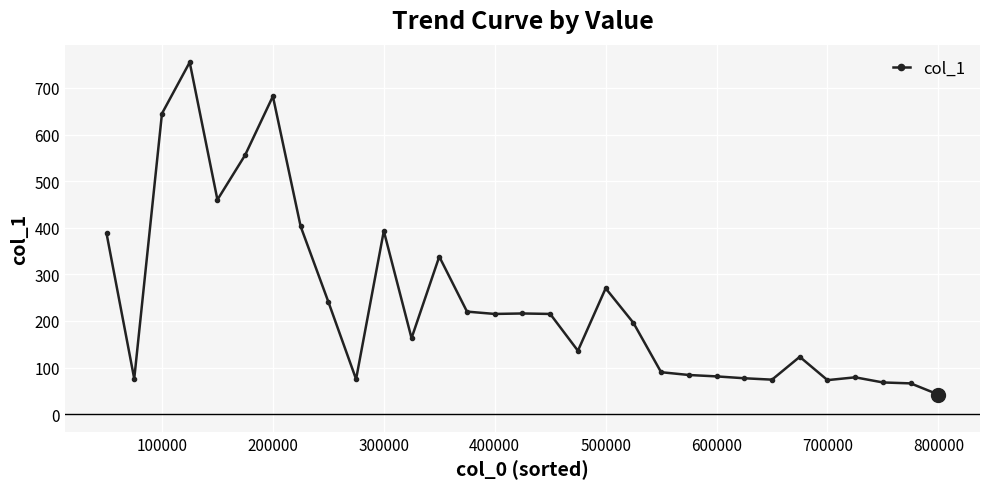

What is the difference between the second highest and second lowest values?

616